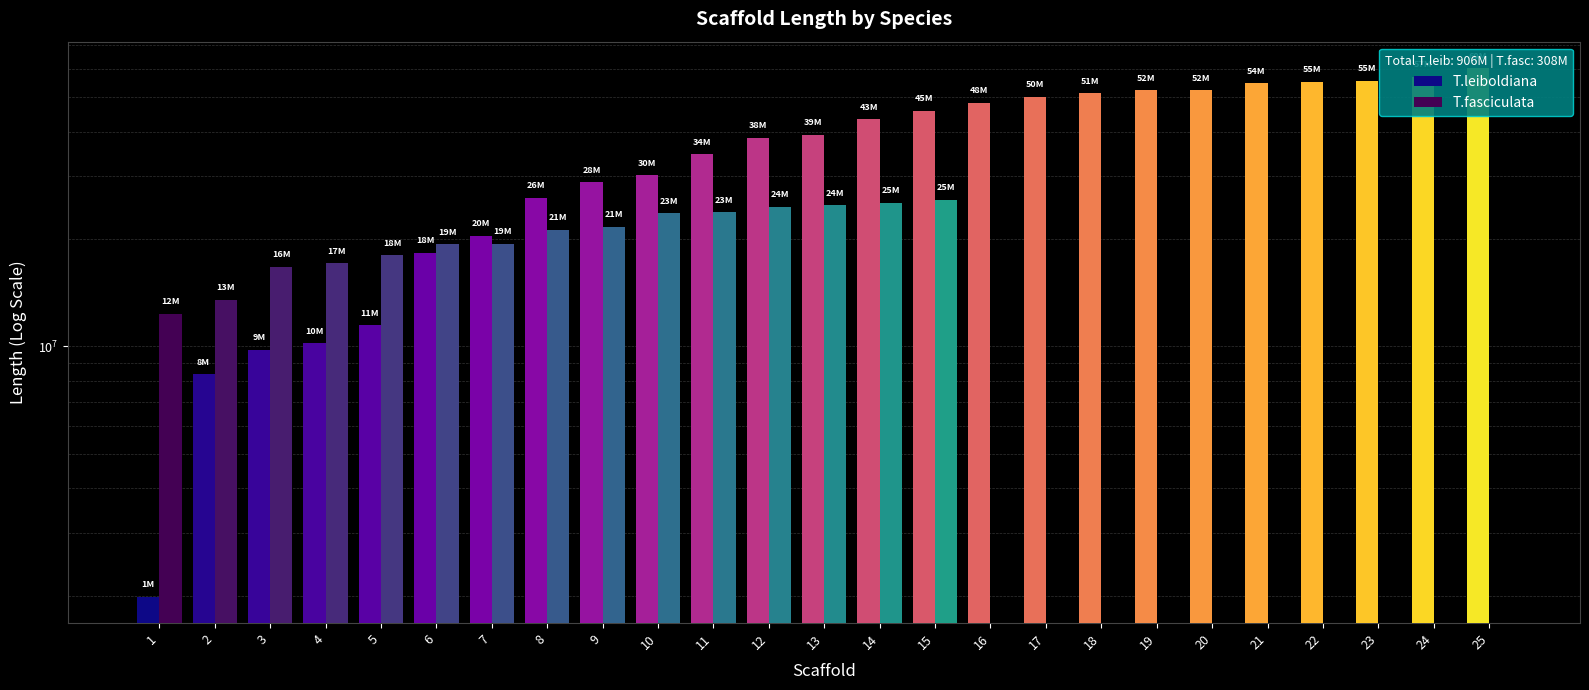

Count the number of categories in the chart.

25